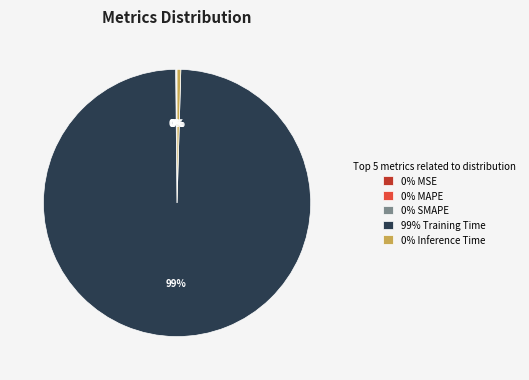

What is the largest slice in the pie chart?

99% Training Time